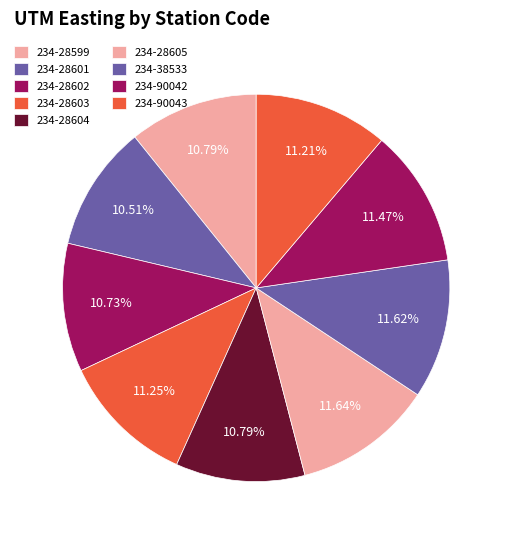

How many slices are in this pie chart?

9